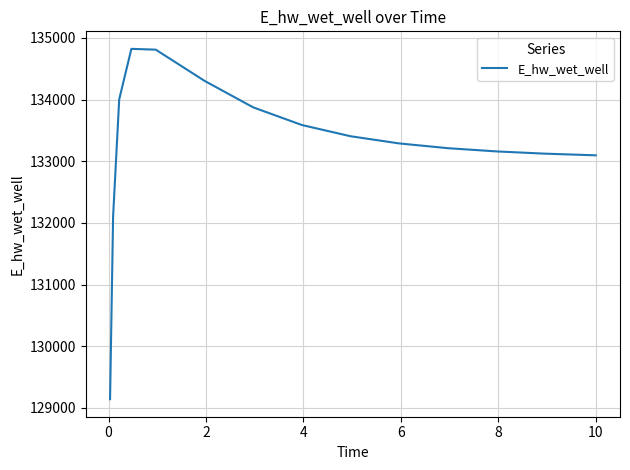

What is the difference between the maximum and minimum values?

5679.2